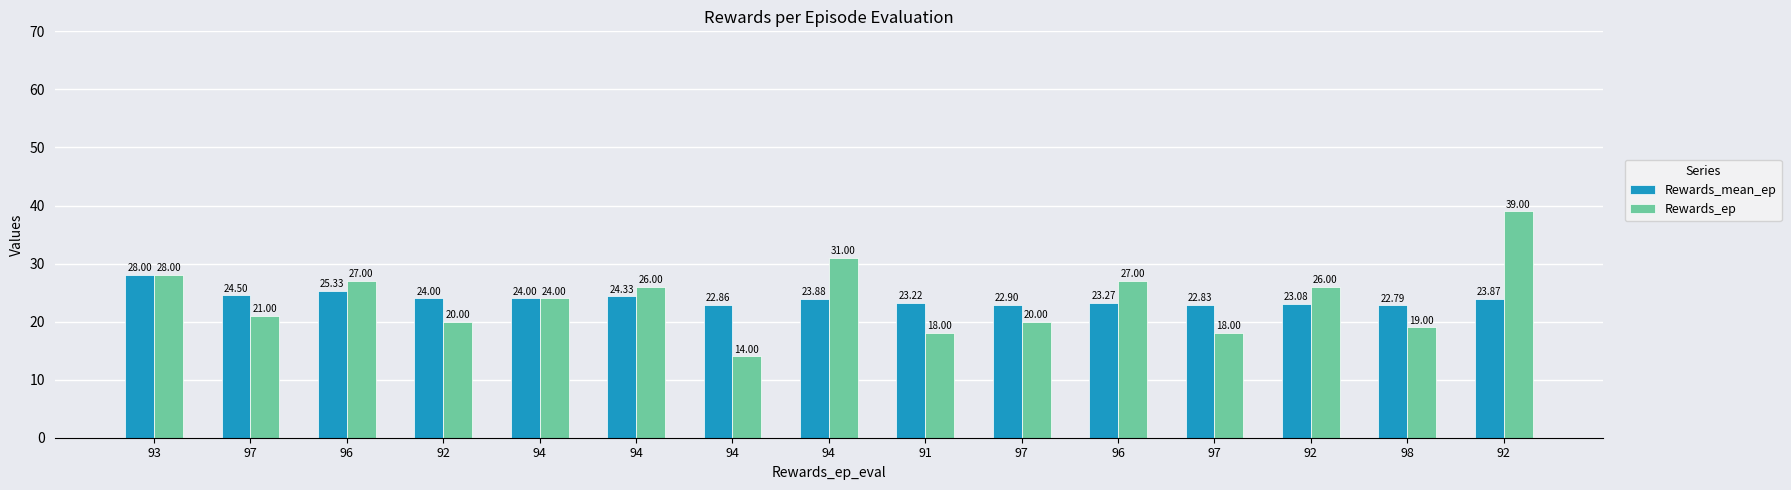

What is the difference between the Rewards_ep values at 94 and 97?

6.0